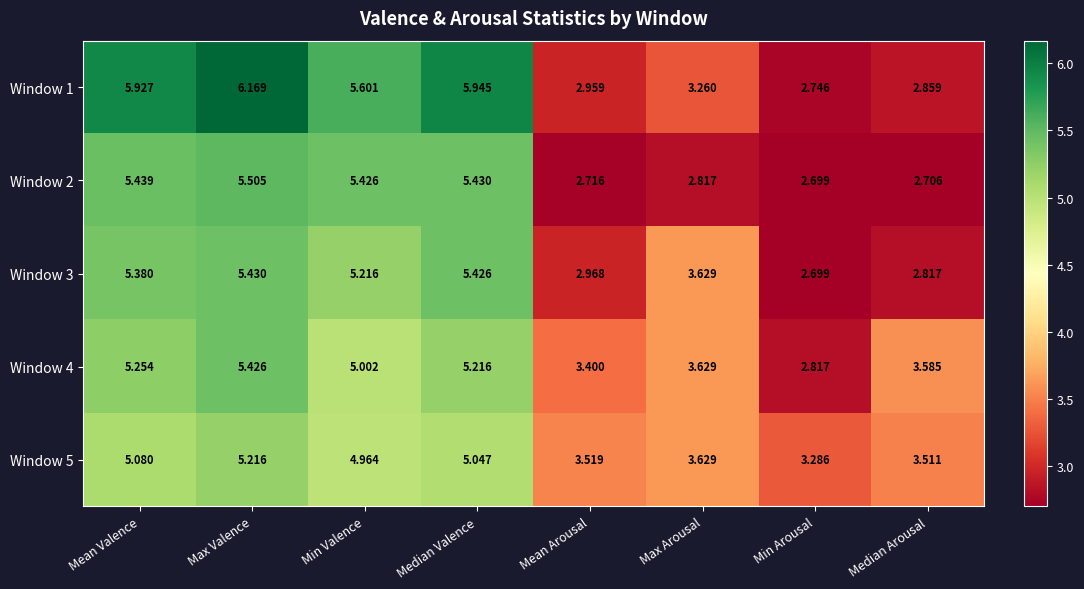

Which series has the largest range (max minus min)?

Window 1